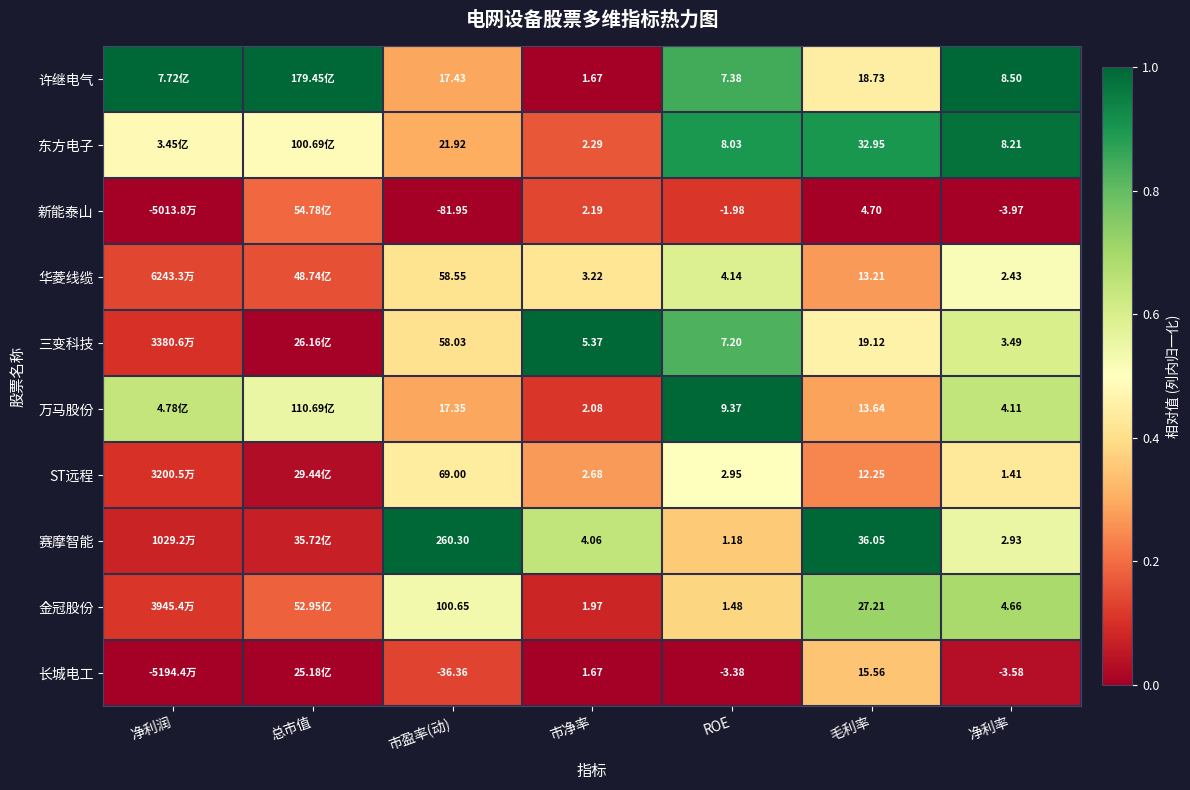

Rank the series at ROE from lowest to highest value.

长城电工, 新能泰山, 赛摩智能, 金冠股份, ST远程, 华菱线缆, 三变科技, 许继电气, 东方电子, 万马股份